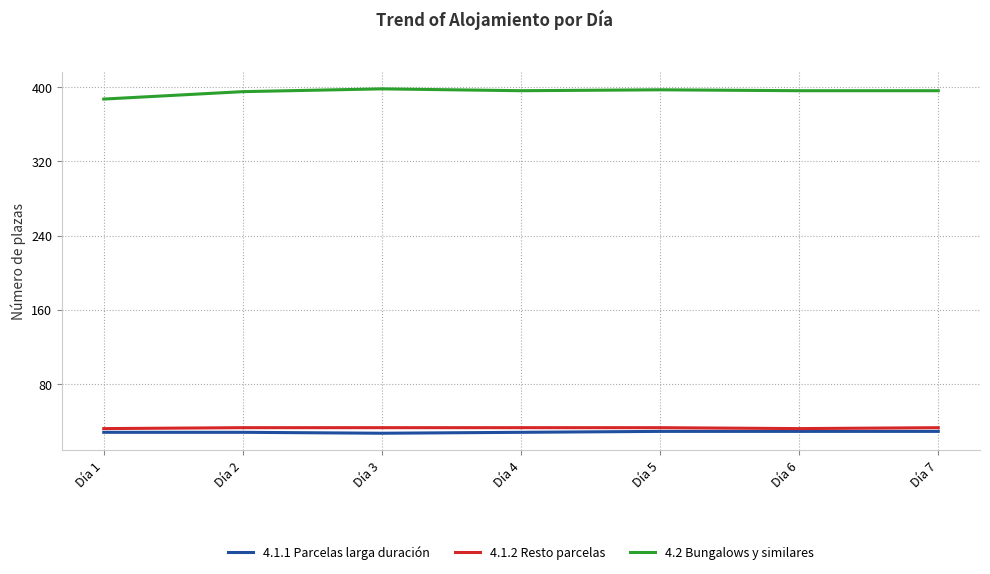

What is the maximum value for 4.1.1 Parcelas larga duración?

29